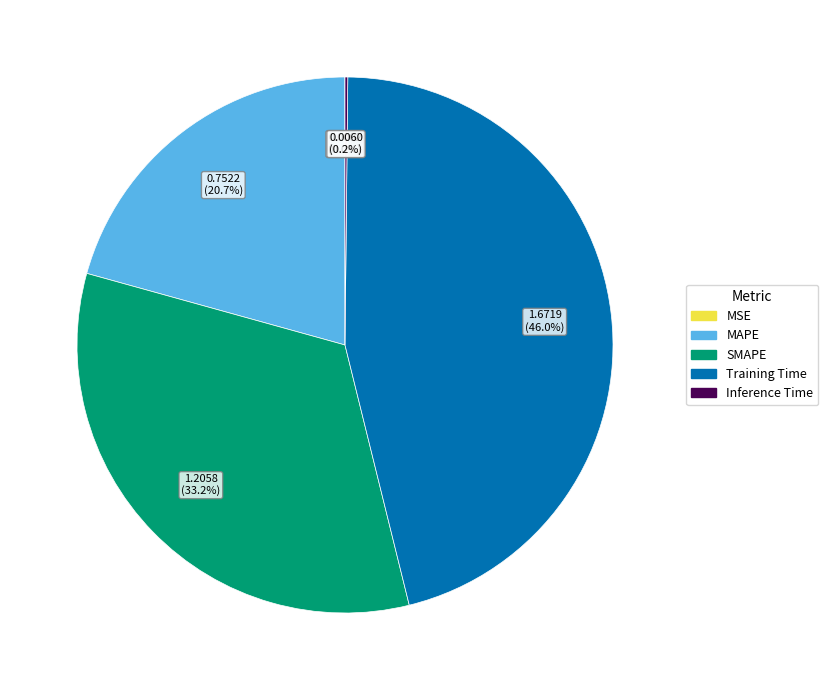

Does any single category account for the majority?

No